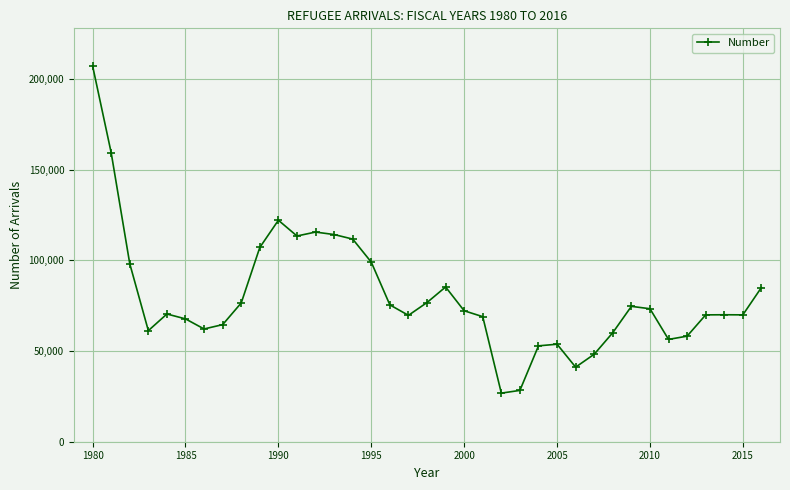

What is the difference between the maximum and second lowest values?

178830